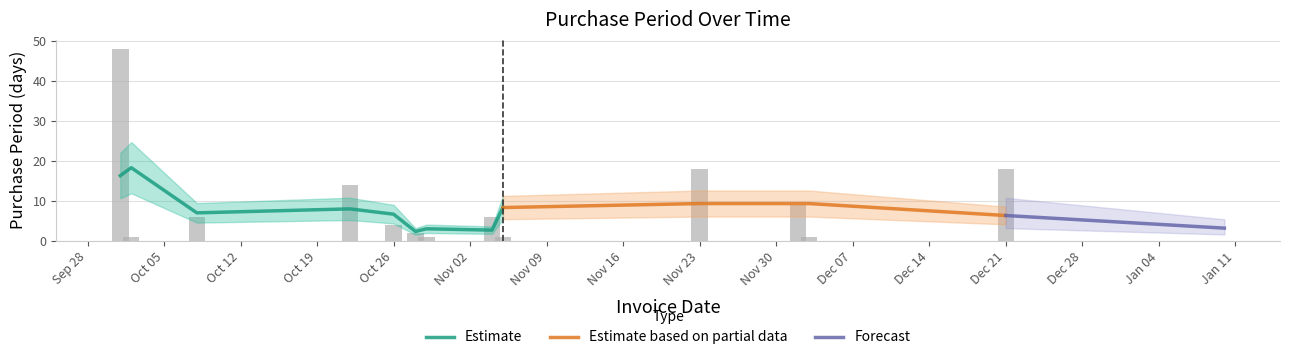

How many categories are shown in the chart?

13